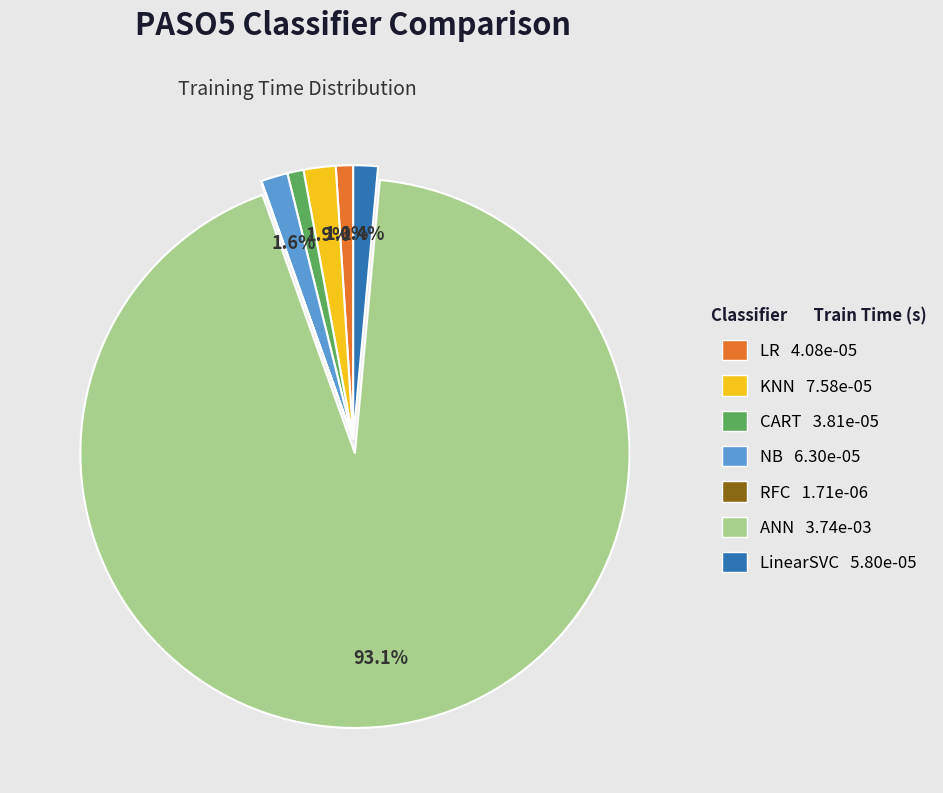

Is there any slice that represents more than half of the pie?

Yes